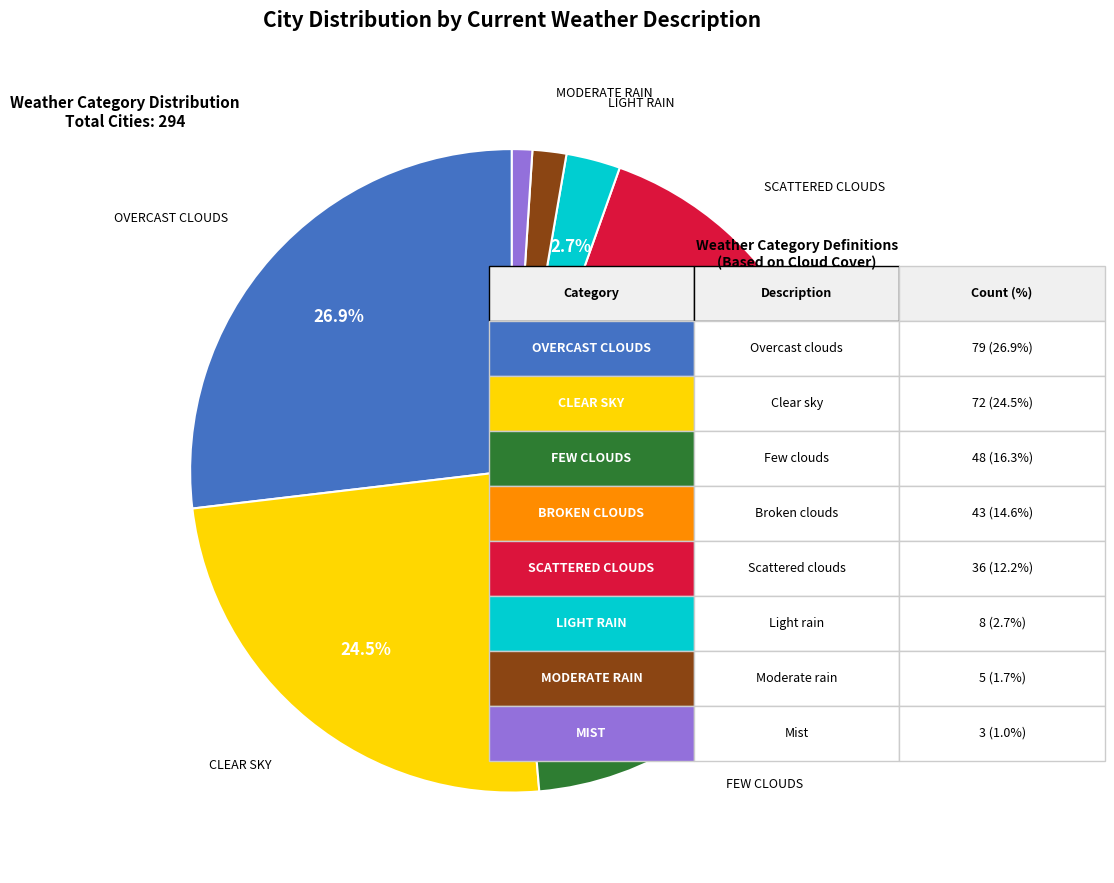

Is there any slice that represents more than half of the pie?

No